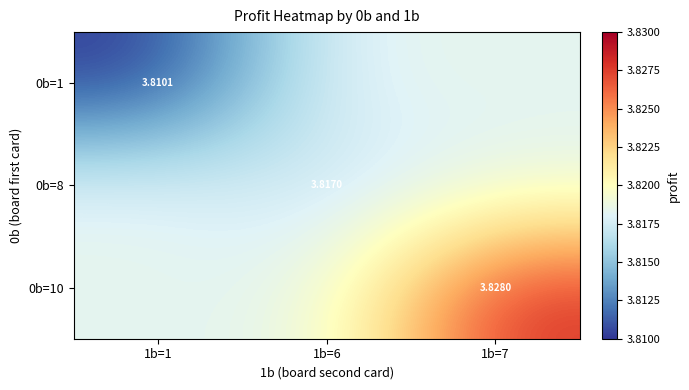

Is the value of 0b=1 at 1b=1 greater than the value of 0b=10 at 1b=7?

No